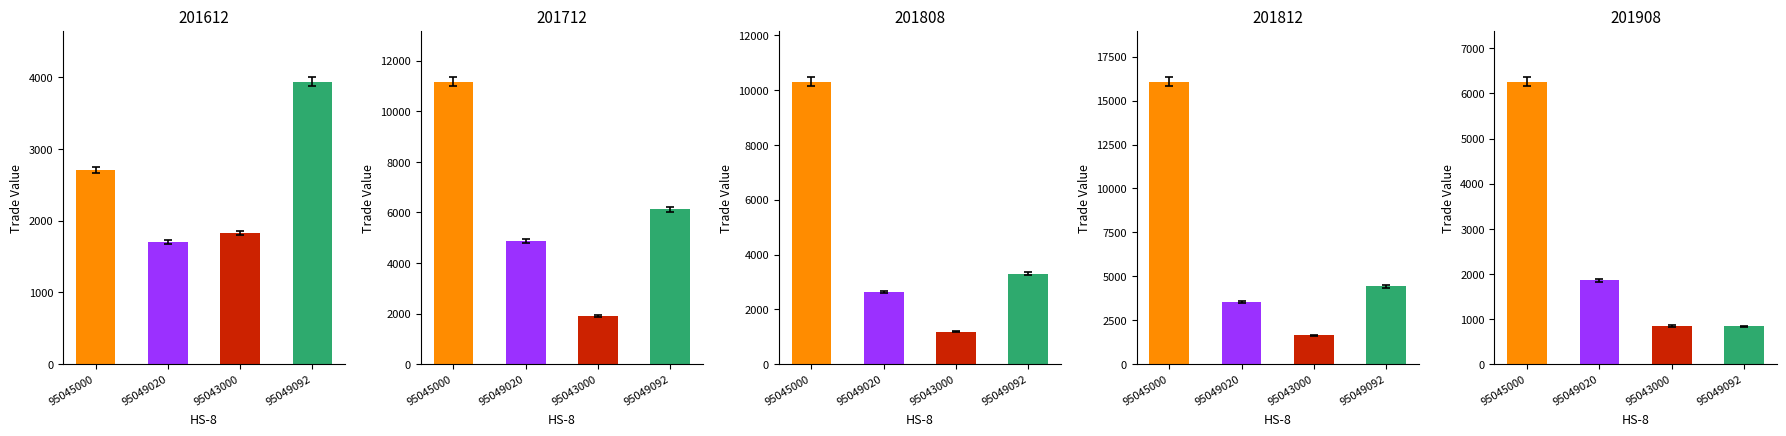

The value of 201812 at 95049092 is 1473.8. True or false?

False